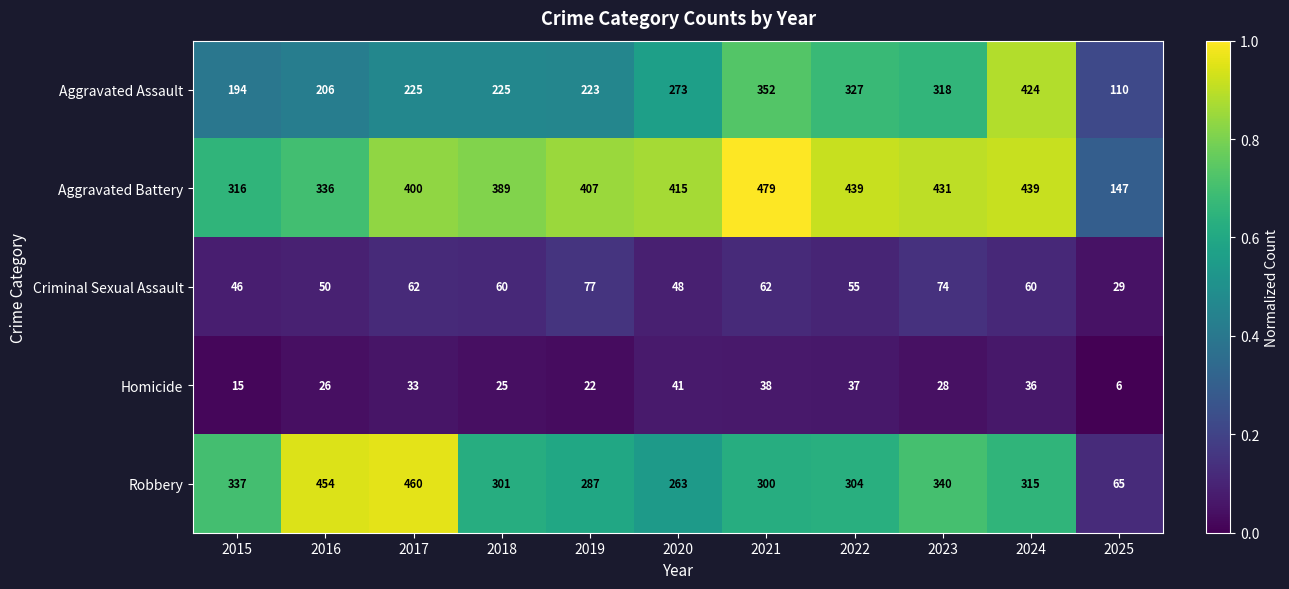

Between 2017 and 2025, which series saw the biggest shift?

Robbery